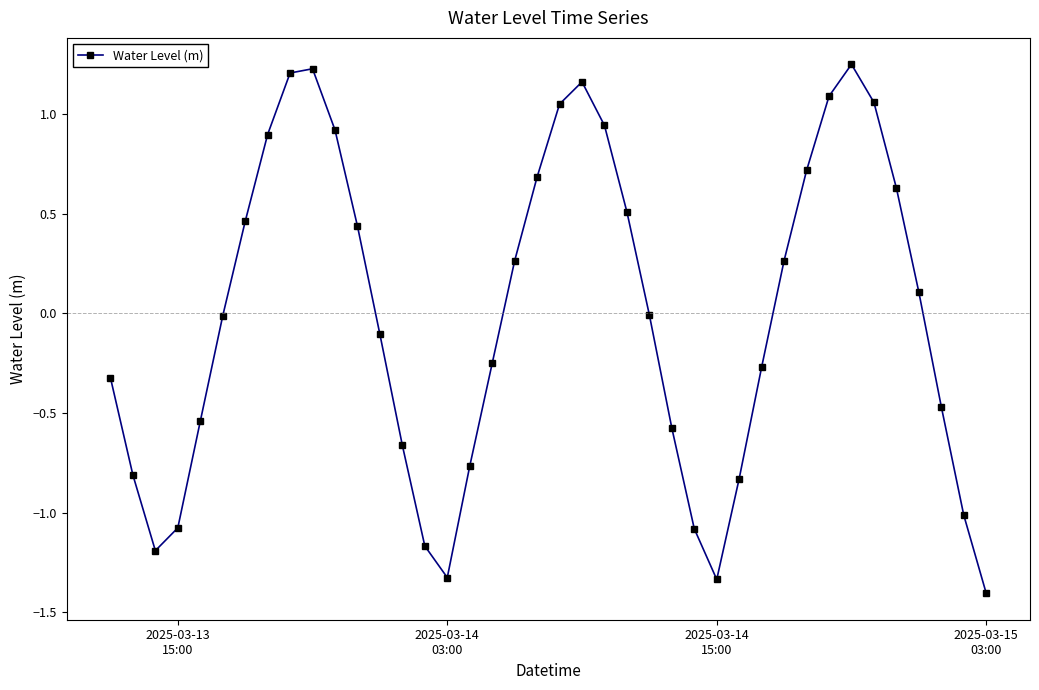

How many points are lower than both their immediate neighbors (excluding endpoints)?

3